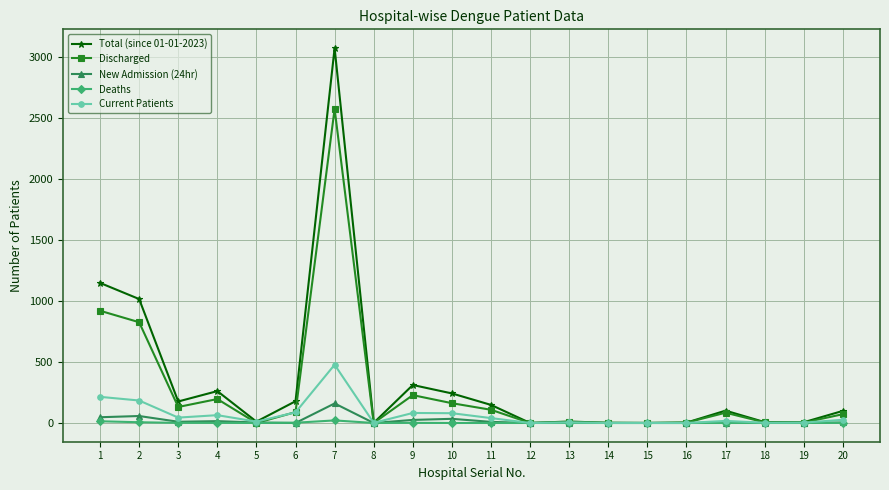

Which series has the widest spread of values?

Total (since 01-01-2023)